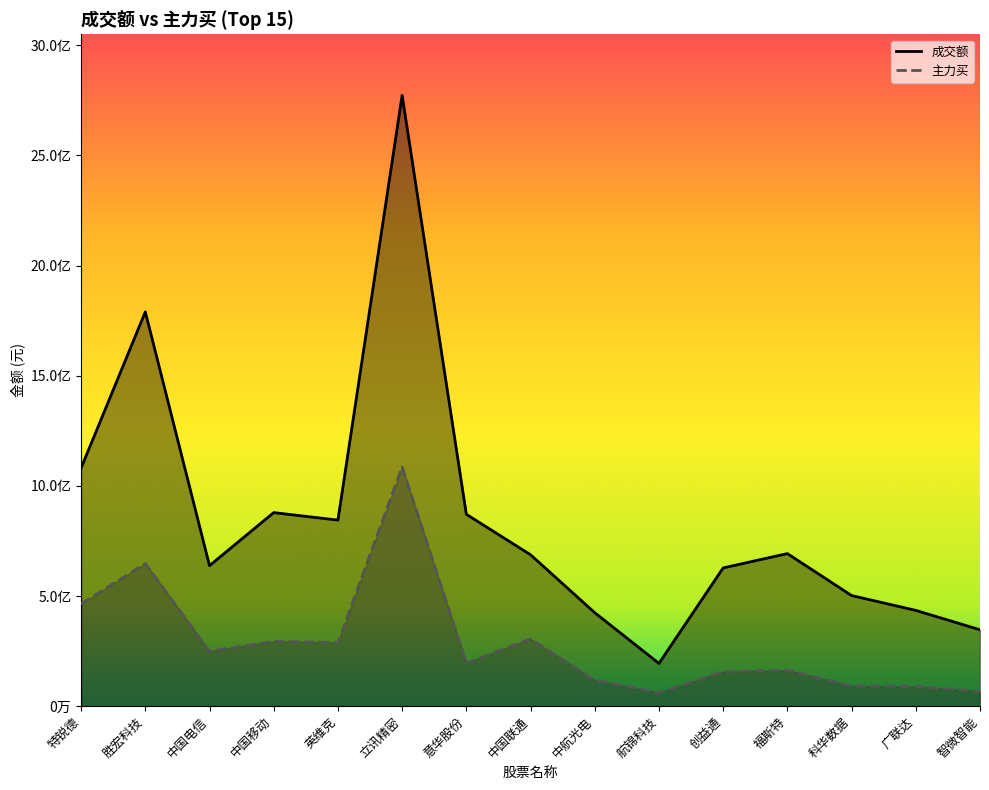

Which category has the lowest value in the 主力买 series?

航锦科技